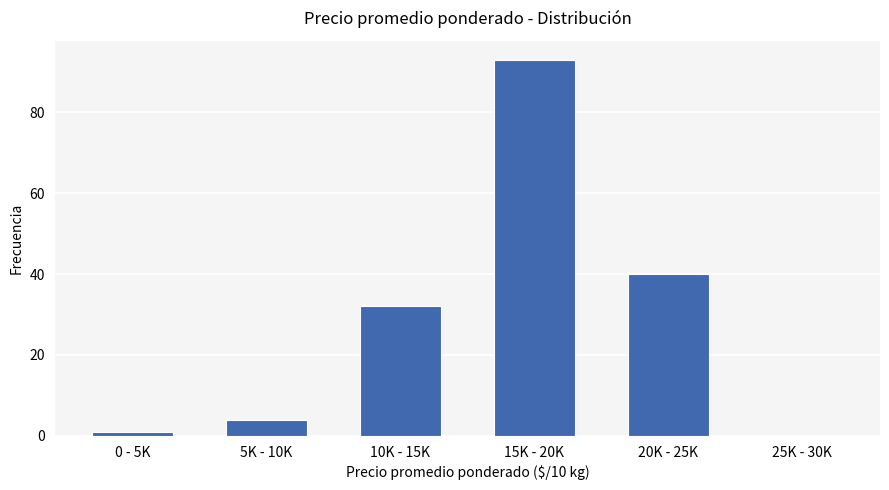

Reading left to right, extract all data points from this chart.

0 - 5K=1	5K - 10K=4	10K - 15K=32	15K - 20K=93	20K - 25K=40	25K - 30K=0